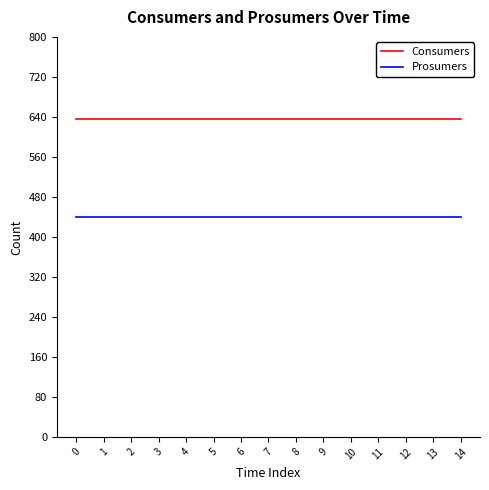

At 4, list the series in order from largest to smallest.

Consumers, Prosumers